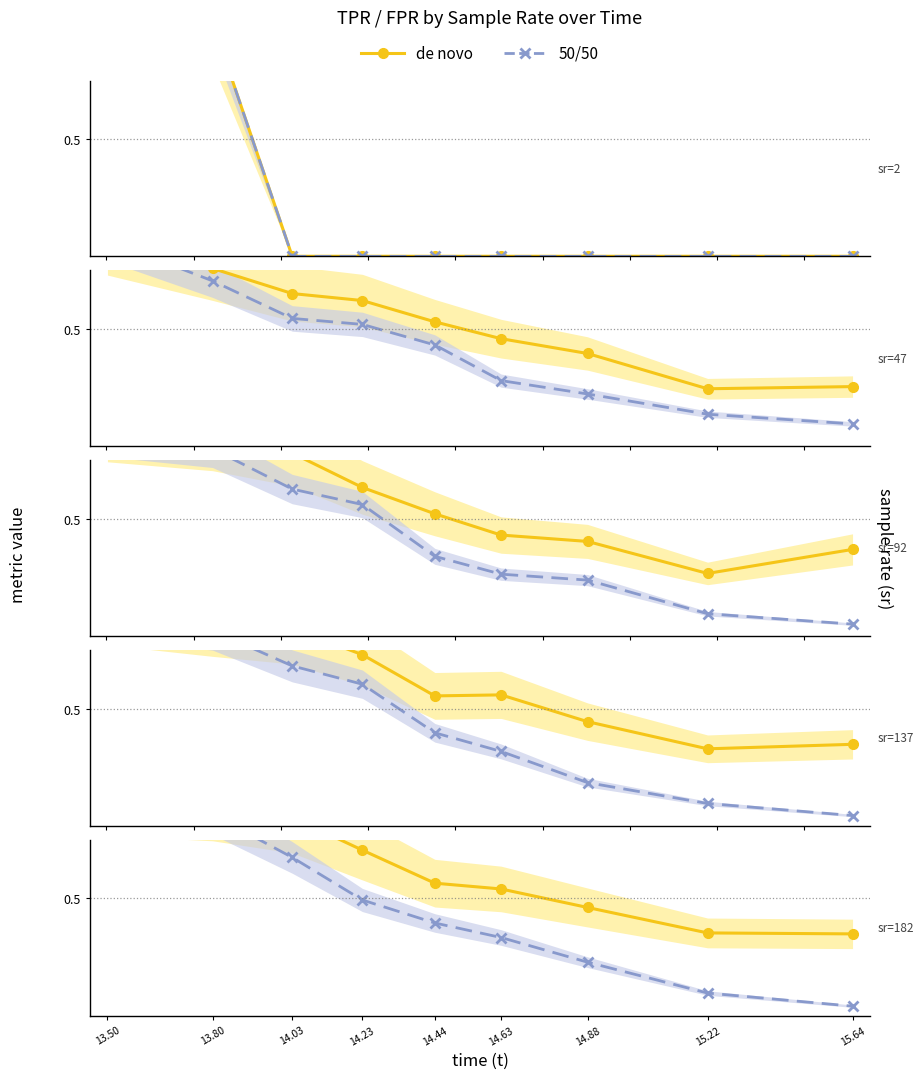

At 14.23, list the series in order from largest to smallest.

de novo, 50/50